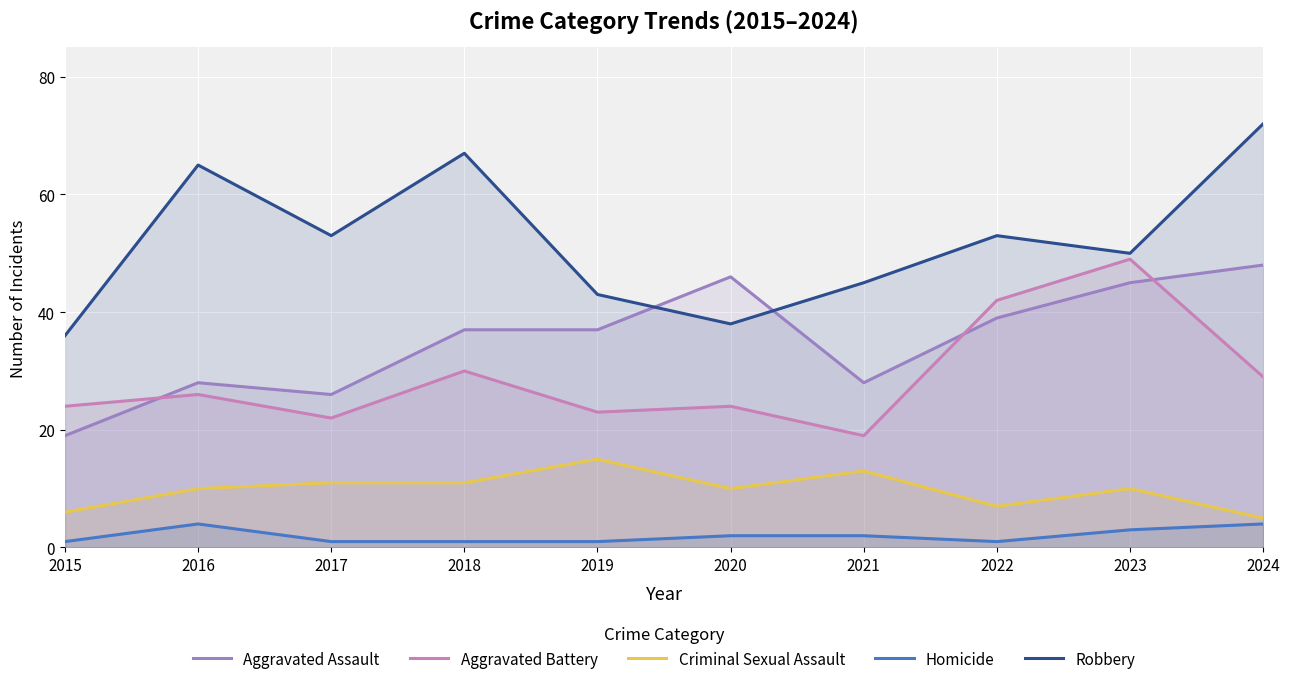

List the series in order of their peak value, highest first.

Robbery, Aggravated Battery, Aggravated Assault, Criminal Sexual Assault, Homicide